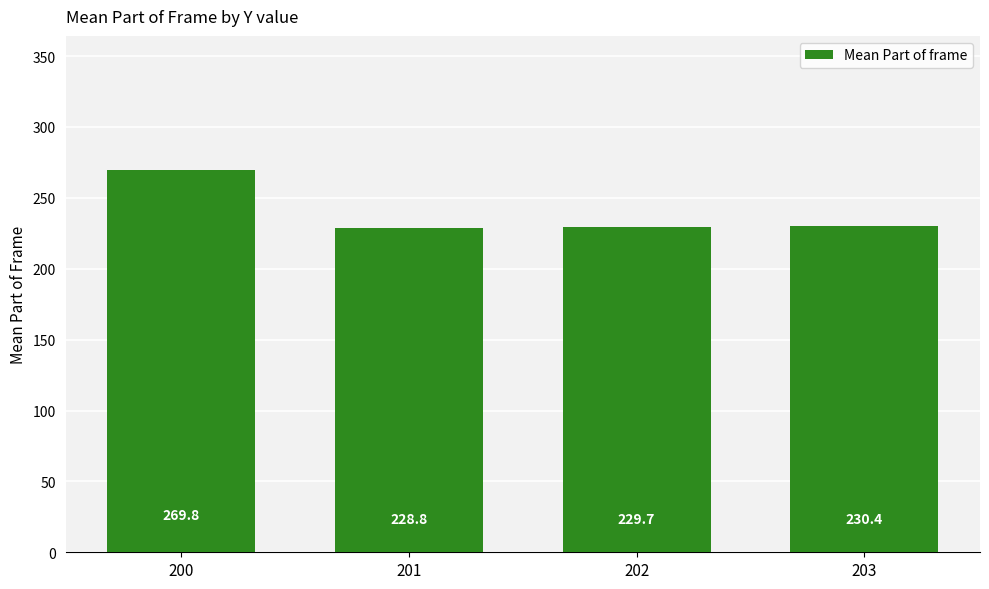

Rank the categories by value from lowest to highest.

201, 202, 203, 200